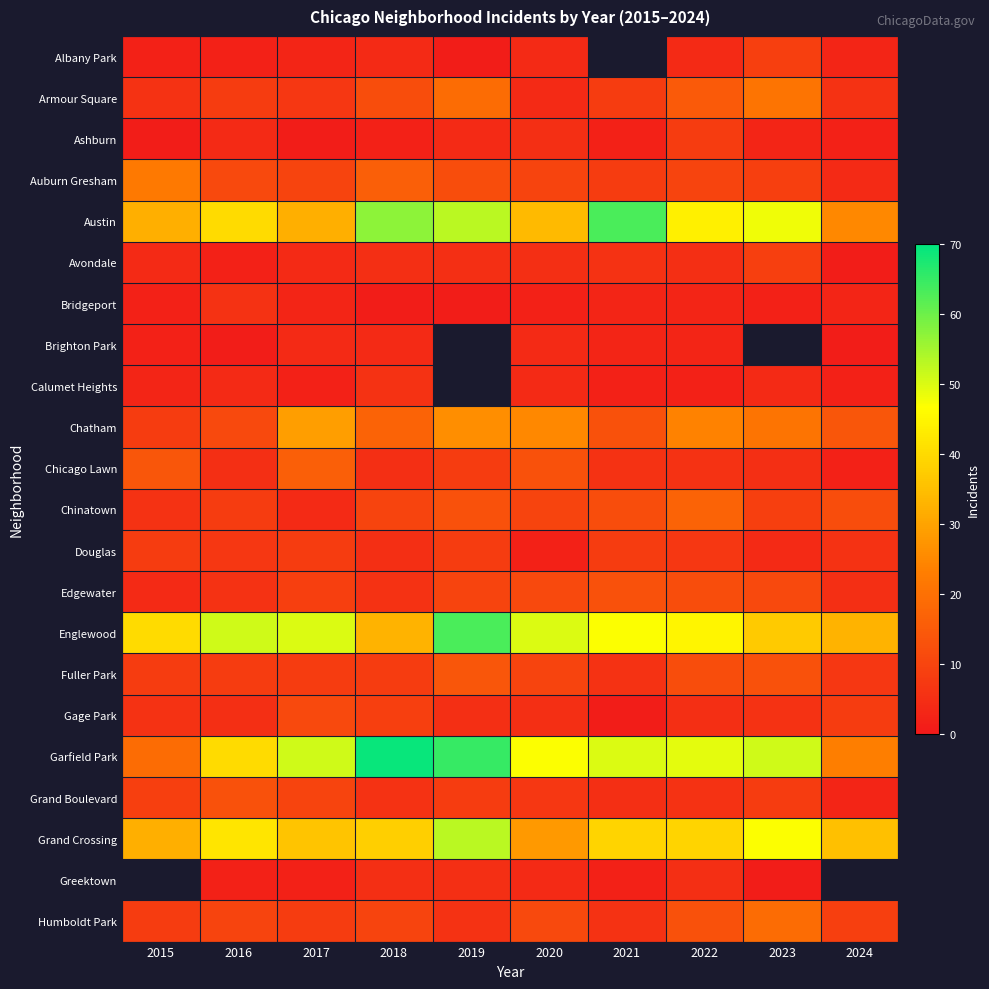

Where does the Englewood series first go above 47?

2016